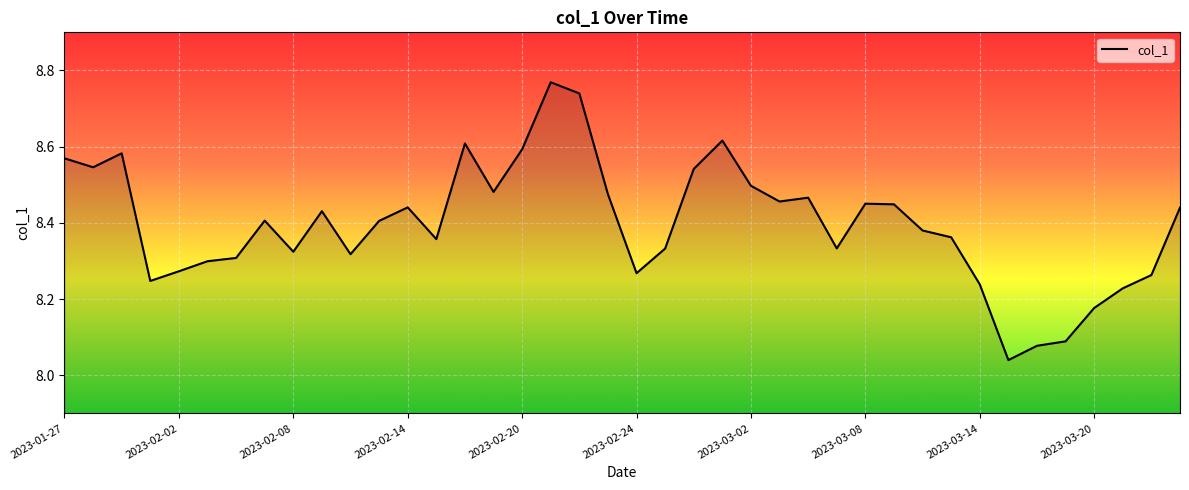

What is the difference between the maximum and minimum values?

0.7